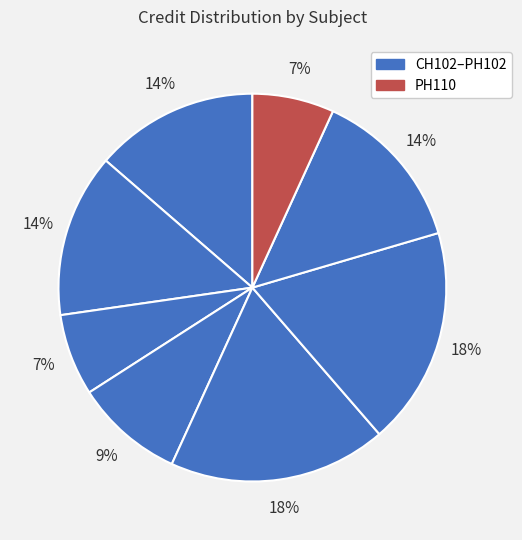

How many segments does this pie chart have?

8